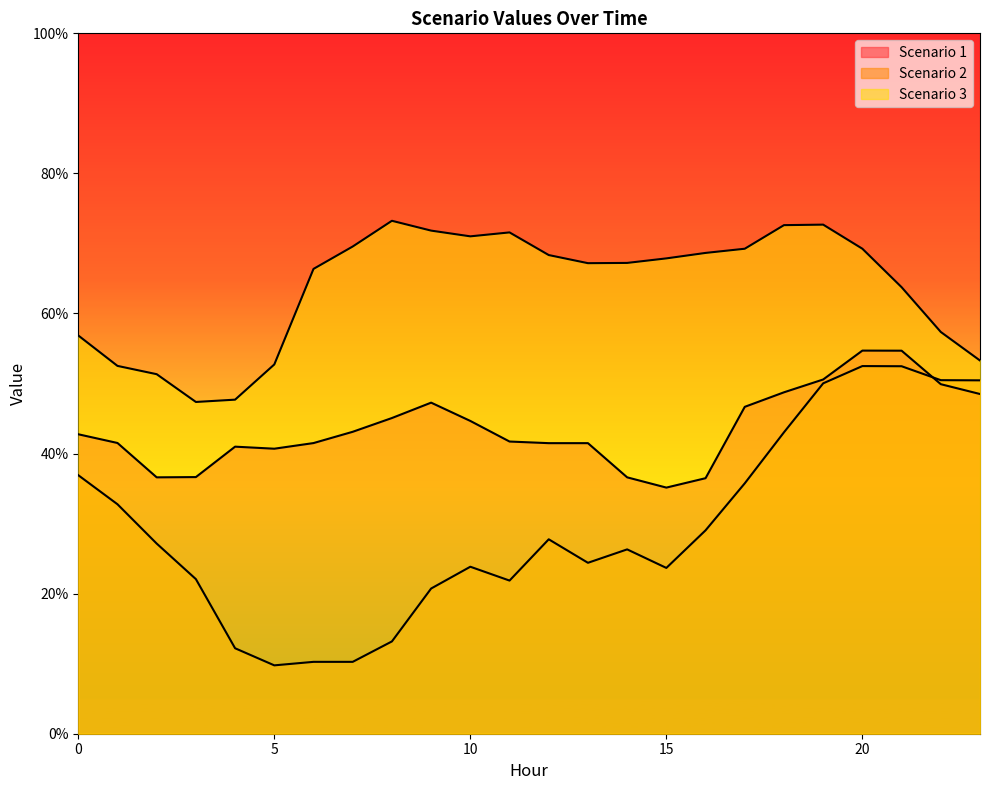

Which series has the largest total across all categories?

Scenario 3